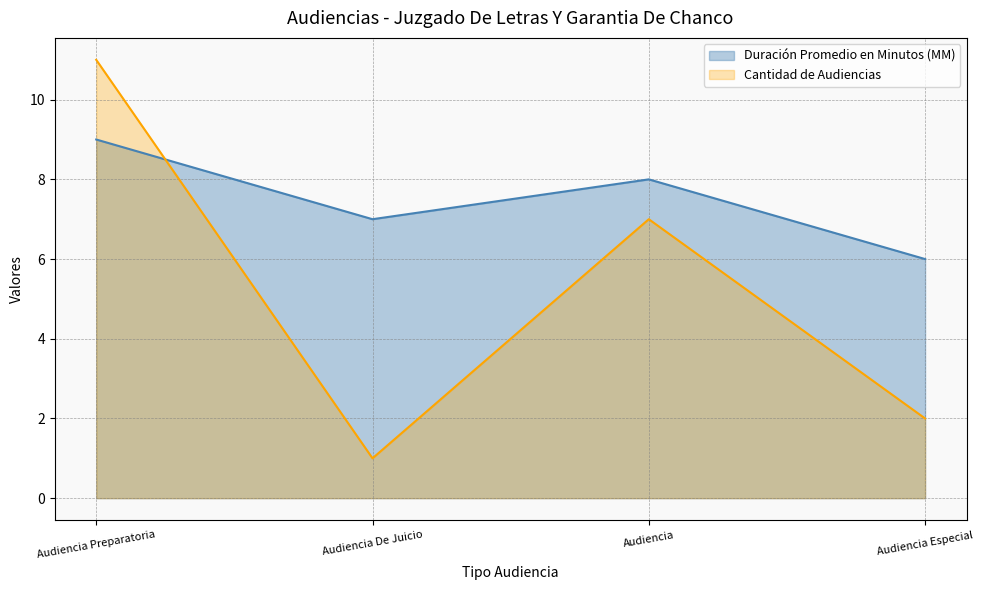

Which series changed the most between Audiencia Preparatoria and Audiencia?

Cantidad de Audiencias